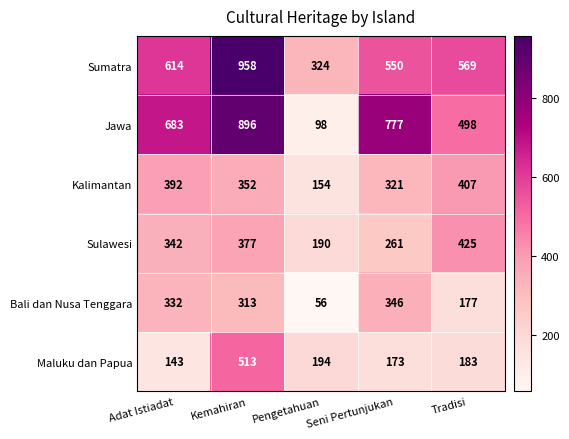

Is it true that Sulawesi equals 536 at Kemahiran?

False